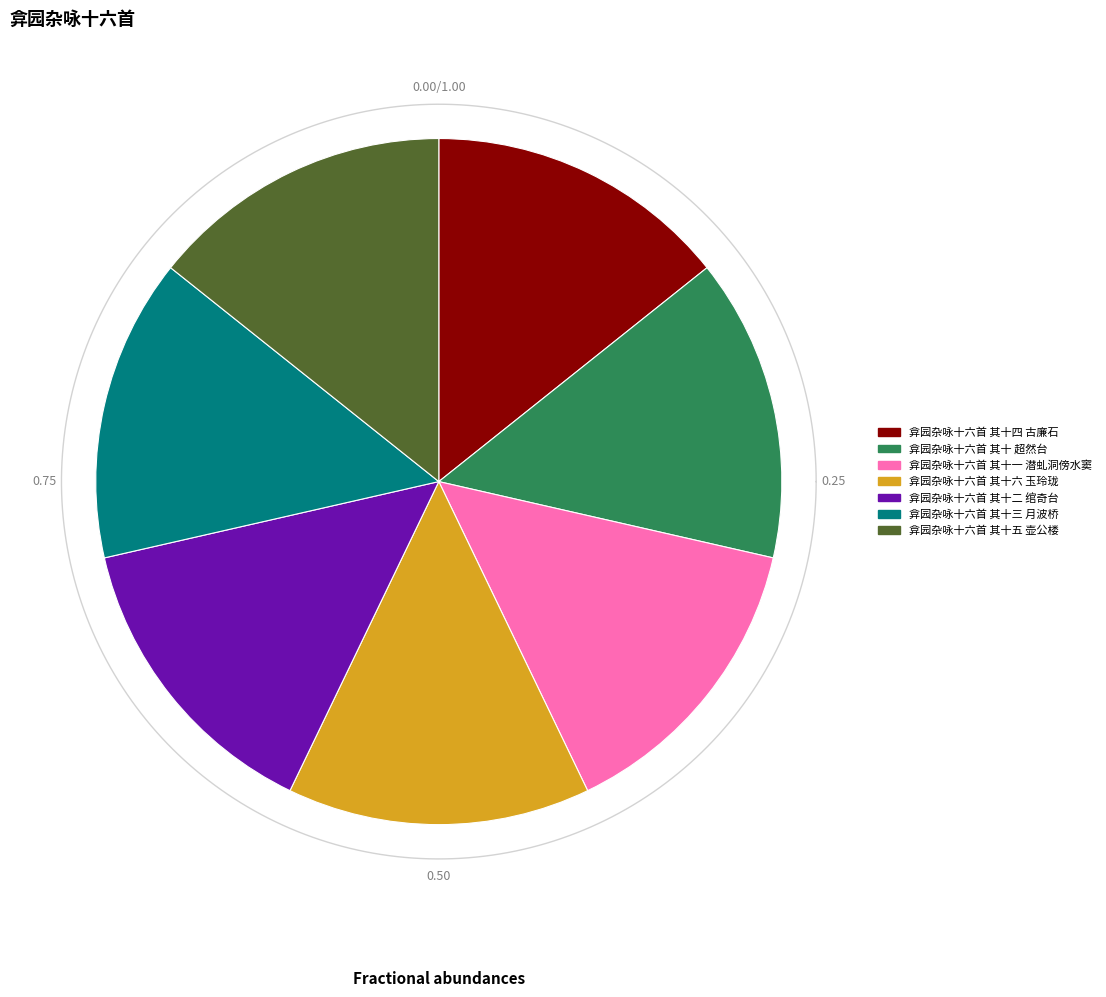

Is the sum of 弇园杂咏十六首 其十三 月波桥 and 弇园杂咏十六首 其十 超然台 greater than half?

No